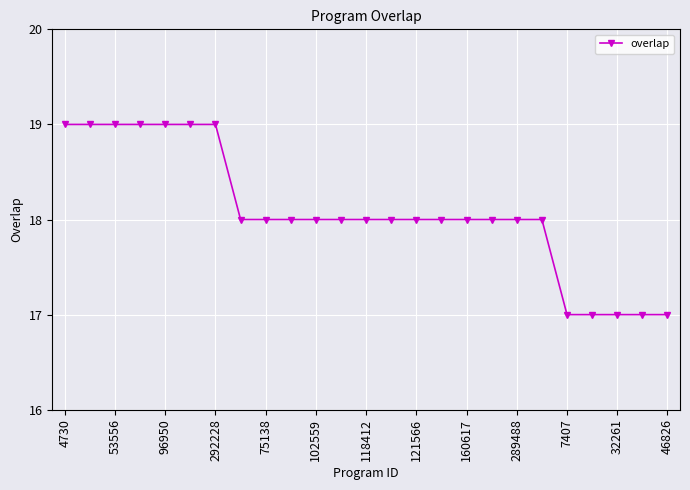

What is the difference between the maximum and second lowest values?

2